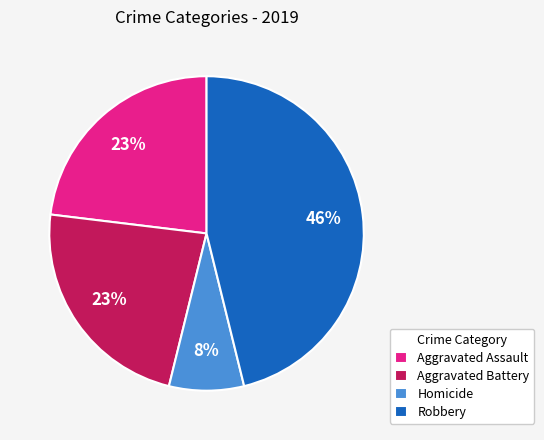

To the nearest percent, what is the combined percentage of Aggravated Battery and Homicide?

31%